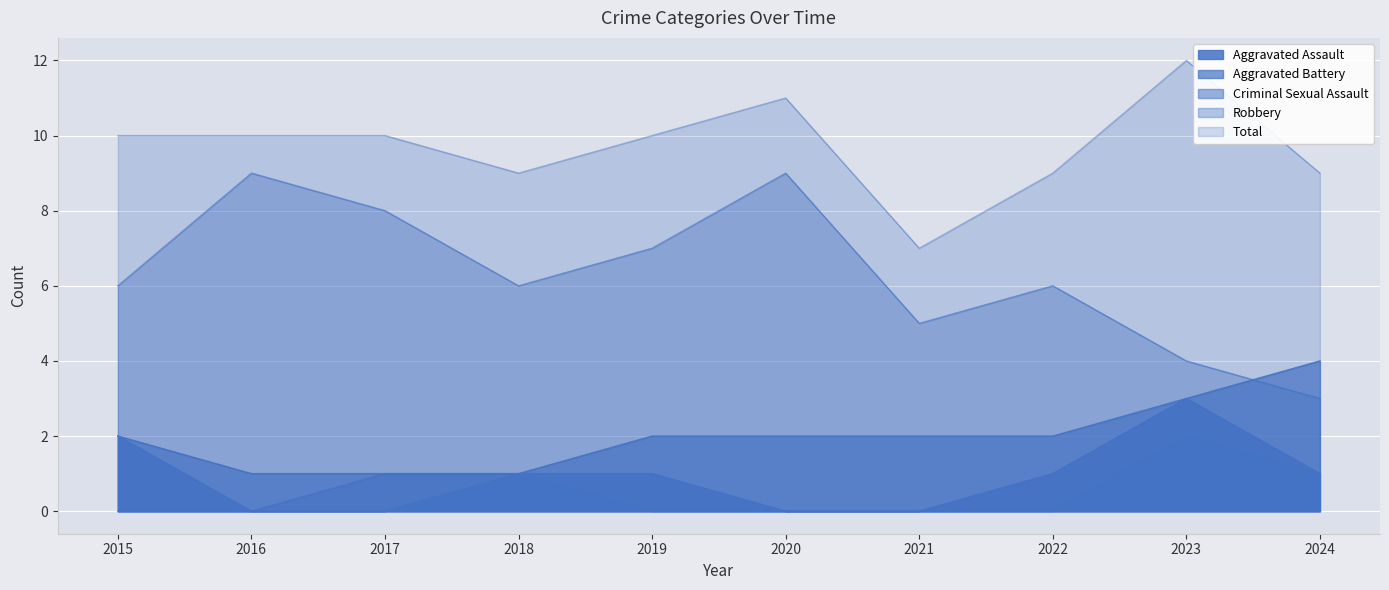

Count the Aggravated Assault values in the range 0 to 1.

8